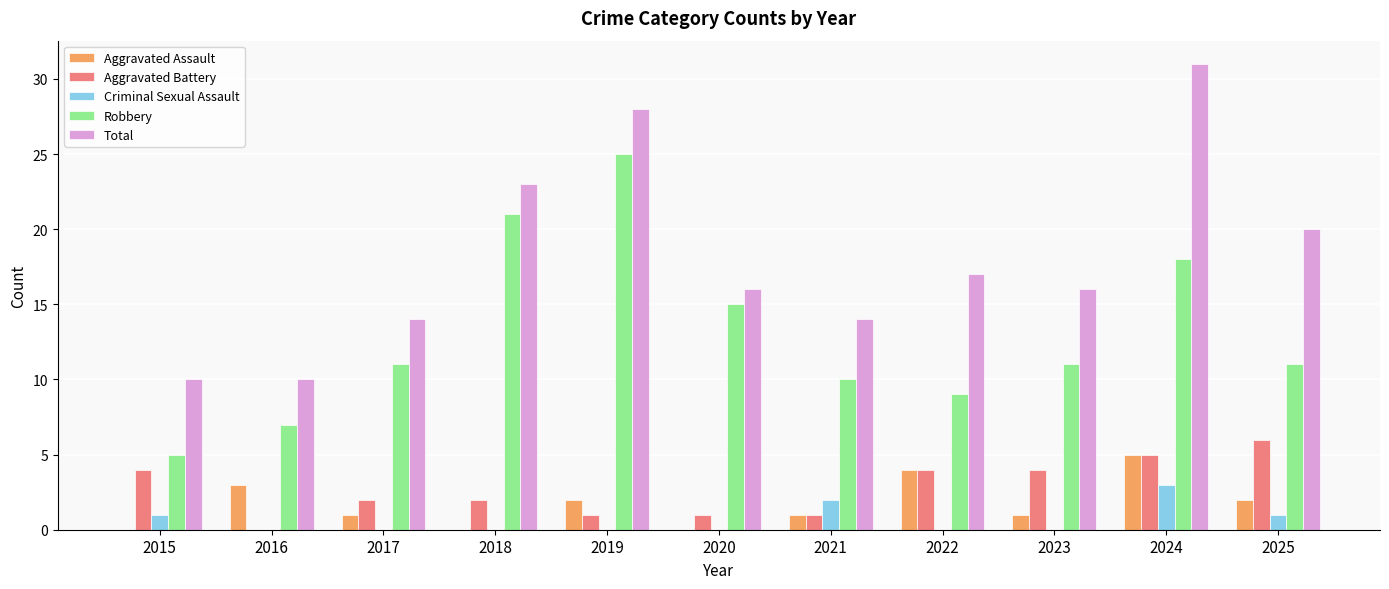

At which category is the sum across all series the highest?

2024